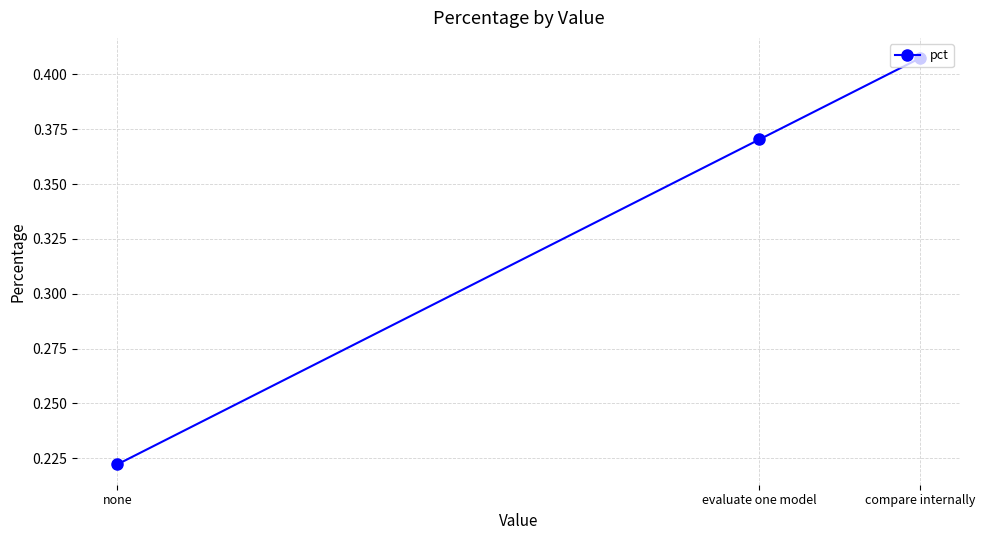

How many lines are shown in the chart?

1